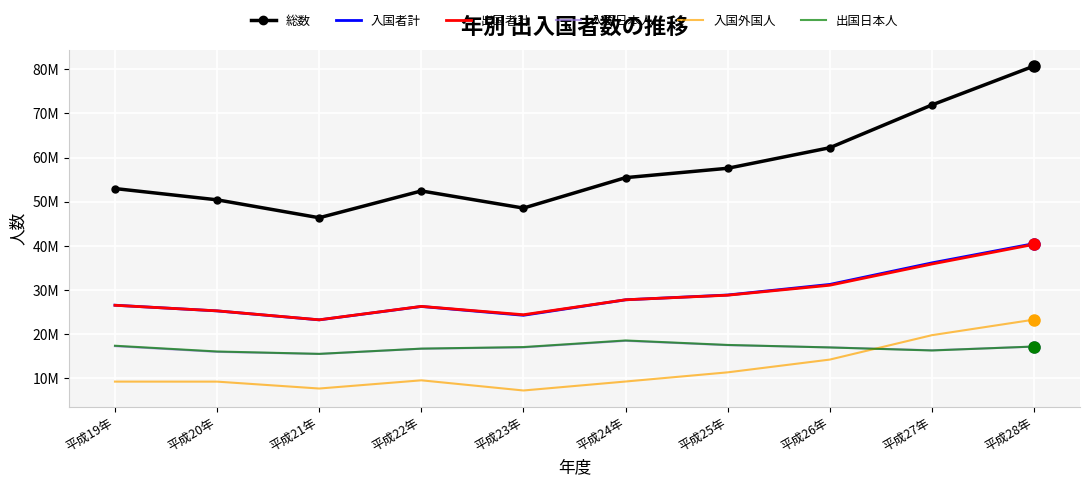

What are all the series names shown in the legend?

総数, 入国者計, 出国者計, 入国日本人, 入国外国人, 出国日本人